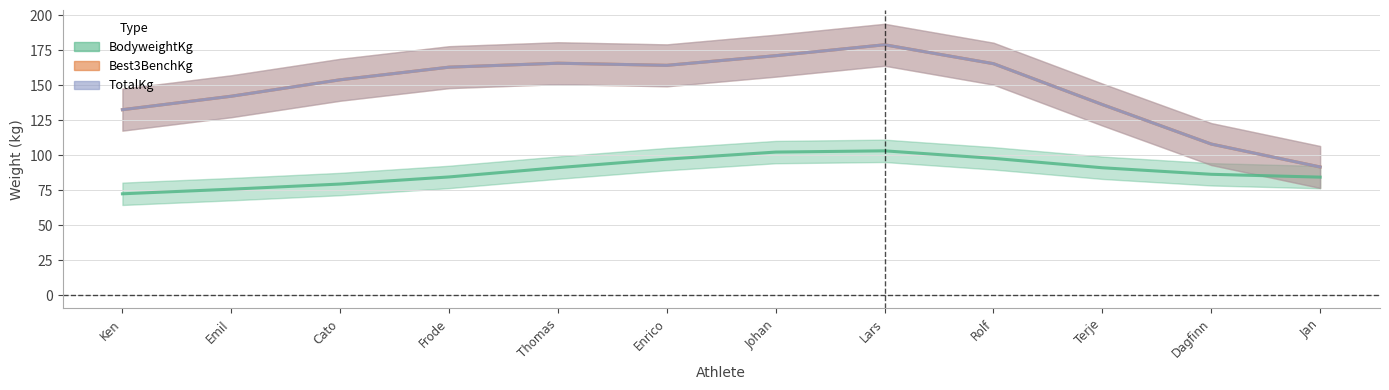

Between Enrico Vassdal and Dagfinn Zwilgmeyer, which series saw the biggest shift?

Best3BenchKg